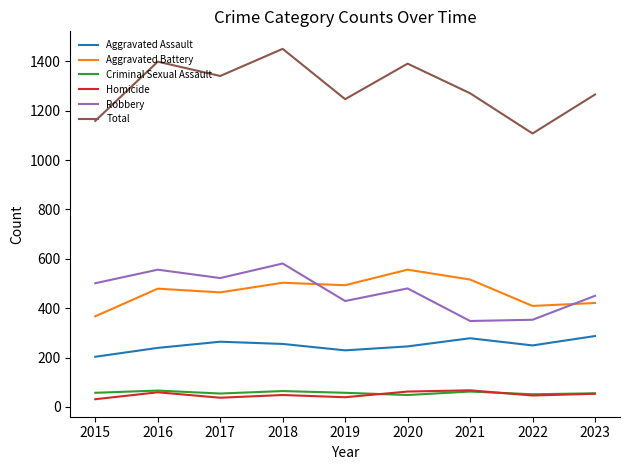

Read the Criminal Sexual Assault value at 2022.

51